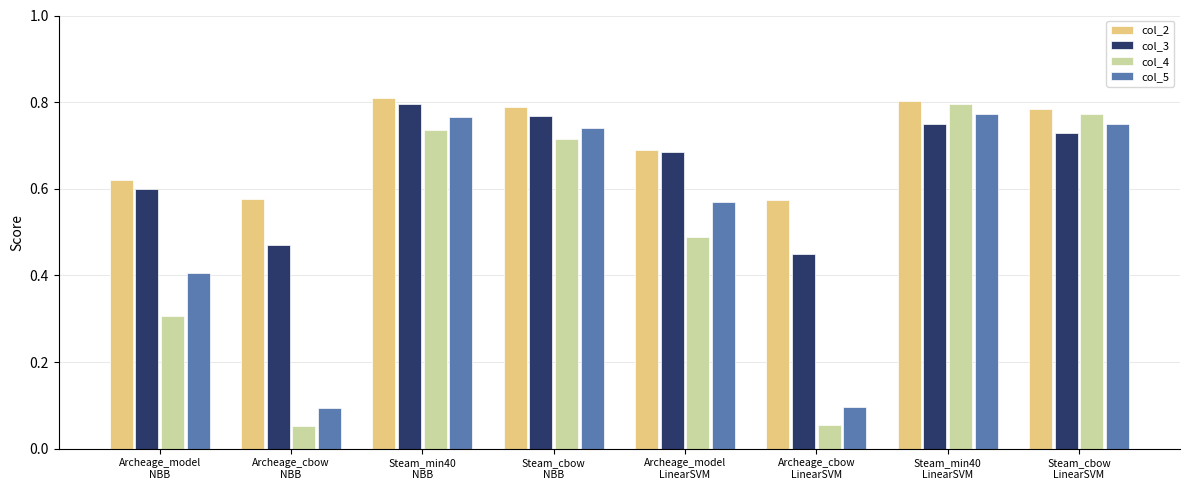

Which series has the largest total across all categories?

col_2